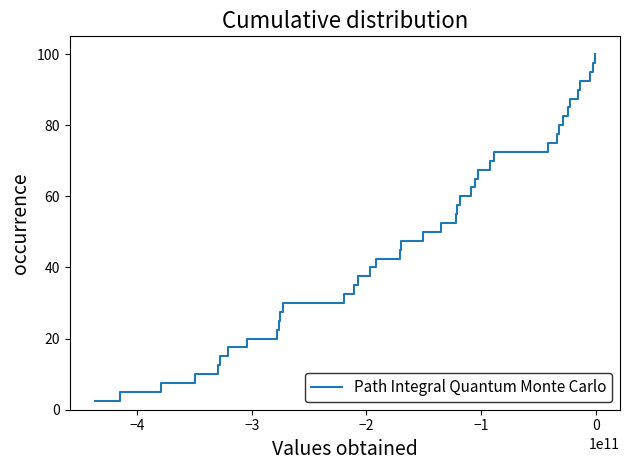

Is this an area chart (filled region under the line)?

No